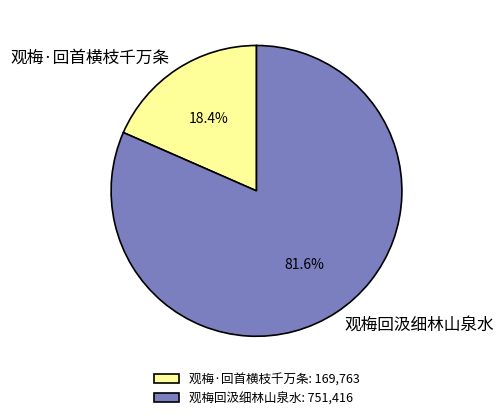

What percentage do 观梅回汲细林山泉水 and 观梅·回首横枝千万条 together represent?

100.0%